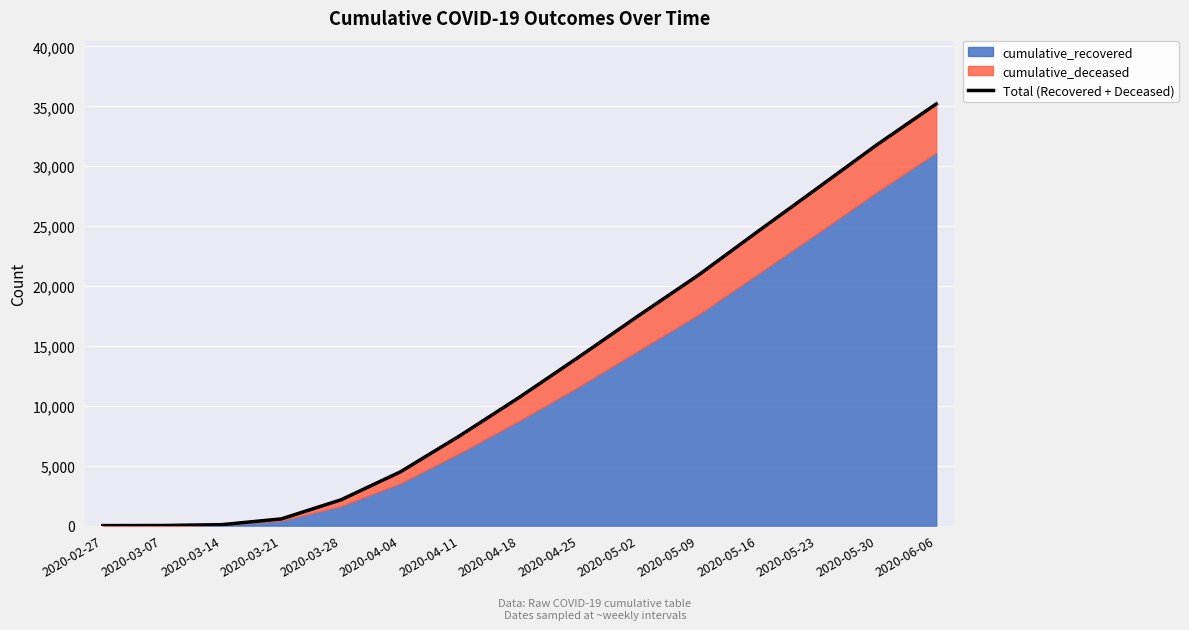

Rank the categories by value from lowest to highest.

2020-02-27, 2020-03-07, 2020-03-14, 2020-03-21, 2020-03-28, 2020-04-04, 2020-04-11, 2020-04-18, 2020-04-25, 2020-05-02, 2020-05-09, 2020-05-16, 2020-05-23, 2020-05-30, 2020-06-06